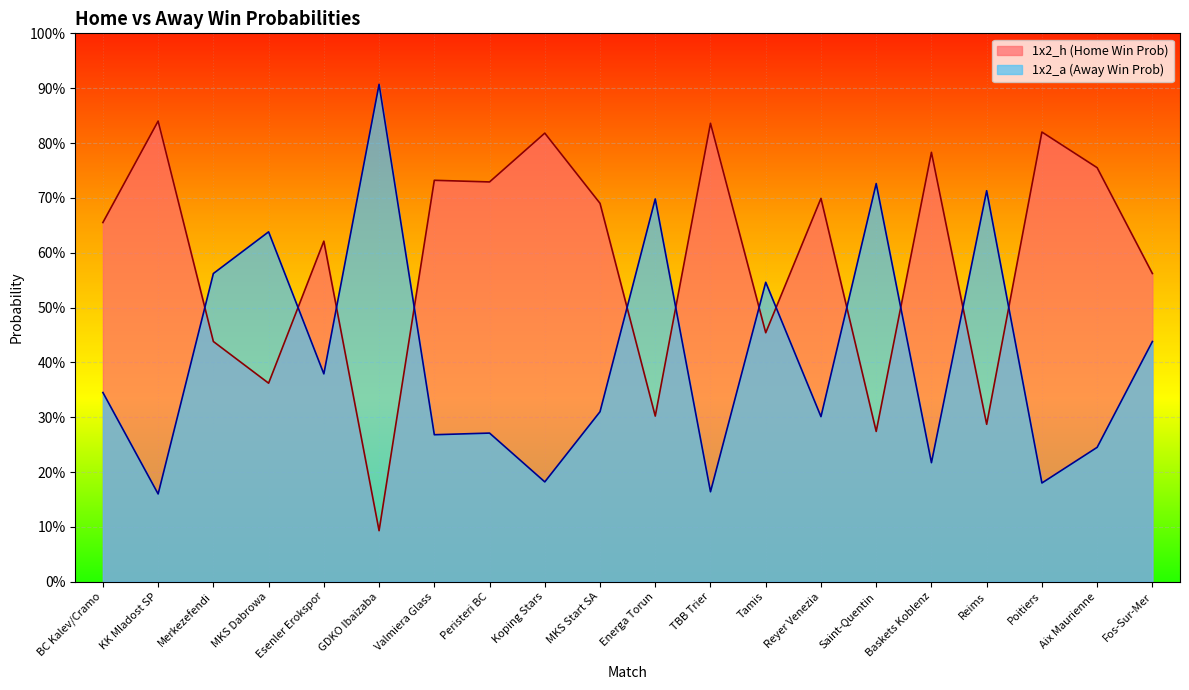

Which series has the largest range (max minus min)?

1x2_h